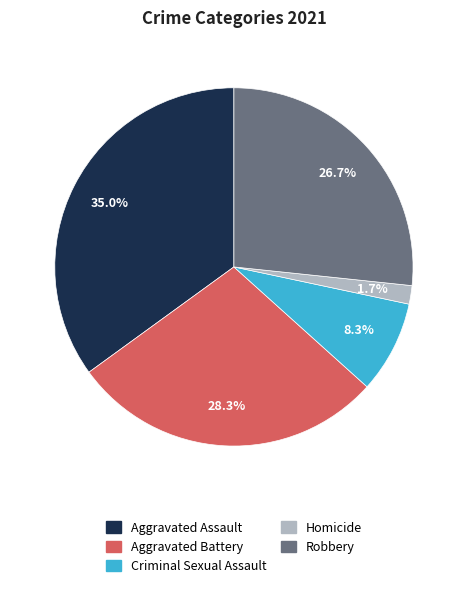

Which category has the smallest portion of the pie?

Homicide